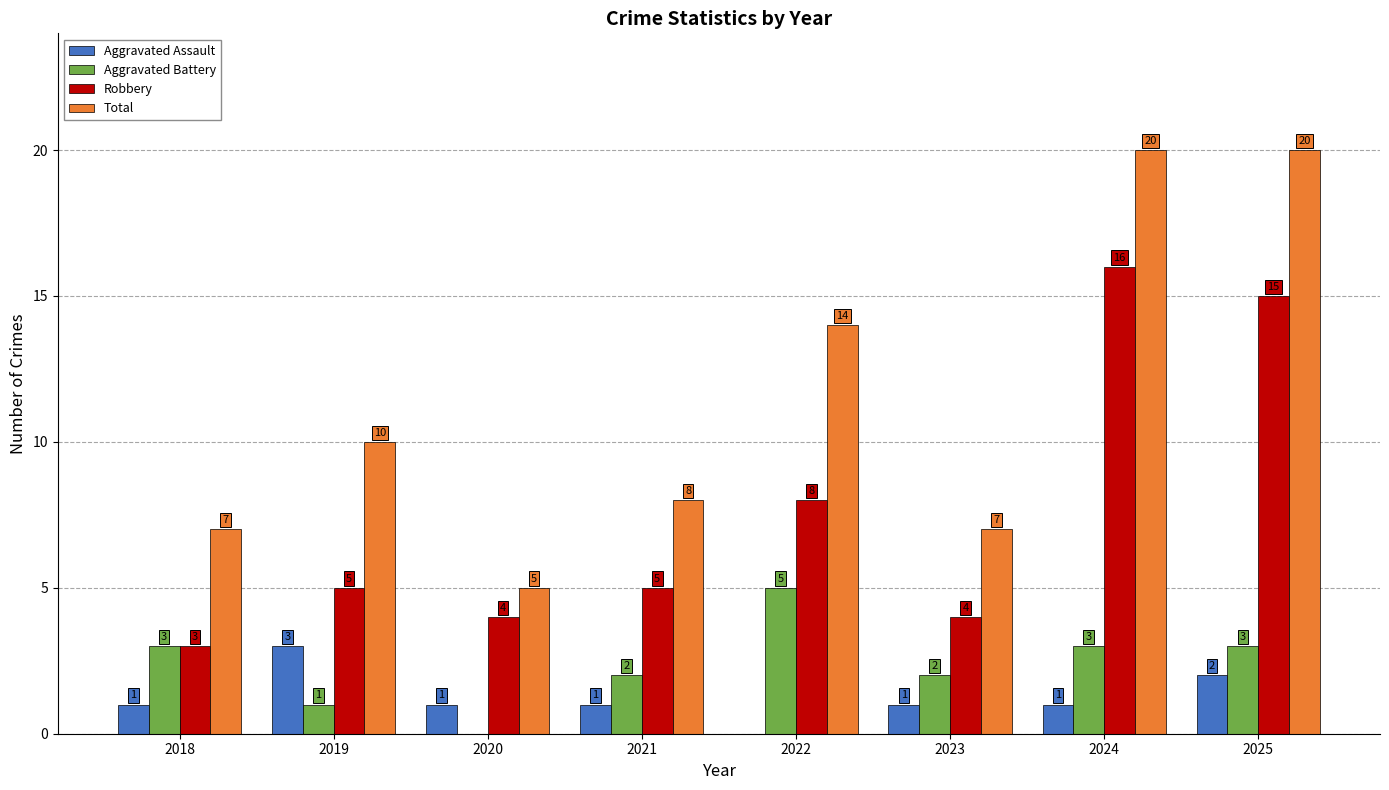

The Robbery series shows 8 at 2022. True or false?

True